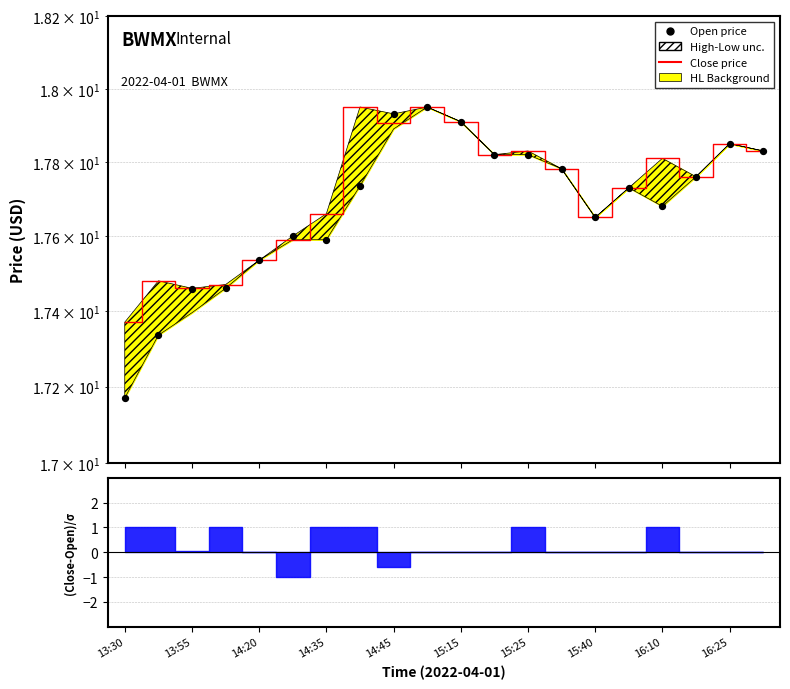

What is the total value across all series at 13?

35.6